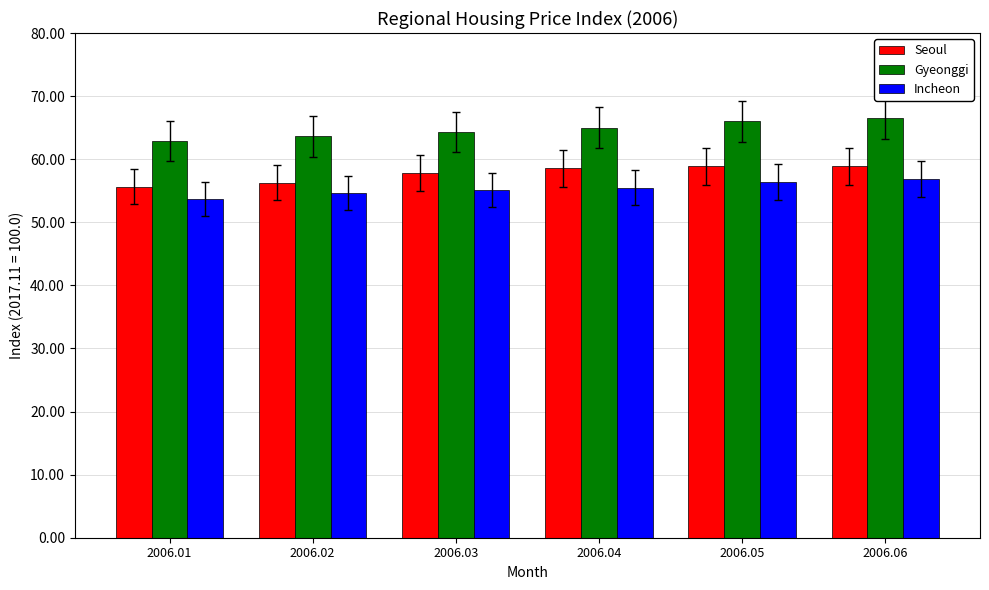

What is the difference between the maximum and second lowest values in the Incheon series?

2.3